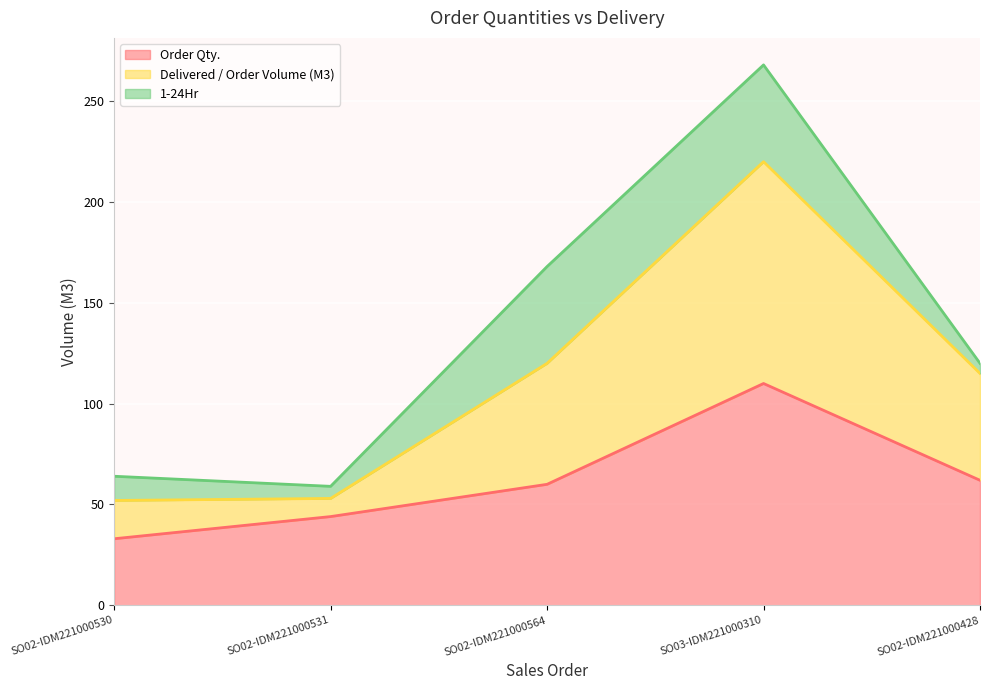

What is the total value across all series at SO02-IDM221000531?

59